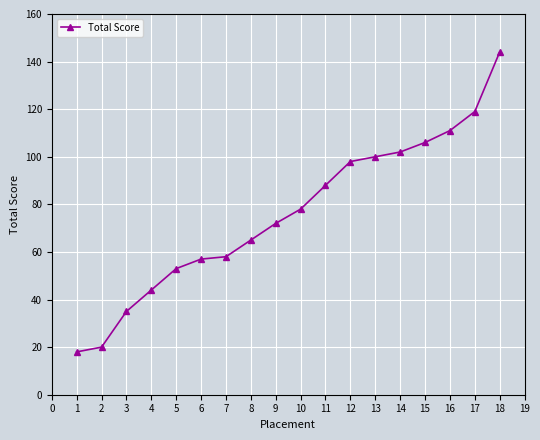

What is the value of the 9th point from the left?

72